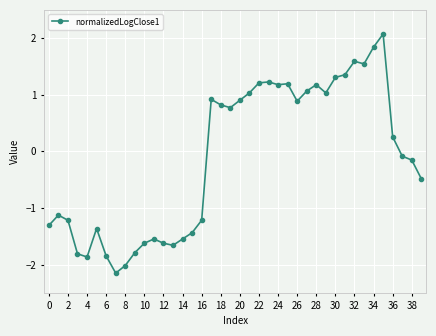

True or false: there are more than 1 points higher than both neighbors.

True